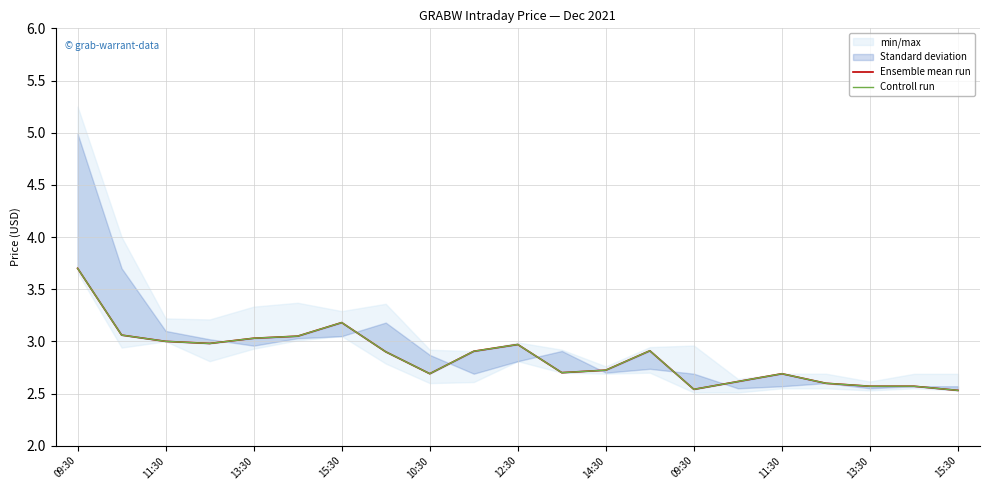

Reading left to right, list all the values displayed in this chart.

Ensemble mean run: 3.7	3.1	3.0	3.0	3.0	3.0	3.2	2.9	2.7	2.9	3.0	2.7	2.7	2.9	2.5	2.6	2.7	2.6	2.6	2.6	2.5
Controll run: 3.7	3.1	3.0	3.0	3.0	3.0	3.2	2.9	2.7	2.9	3.0	2.7	2.7	2.9	2.5	2.6	2.7	2.6	2.6	2.6	2.5